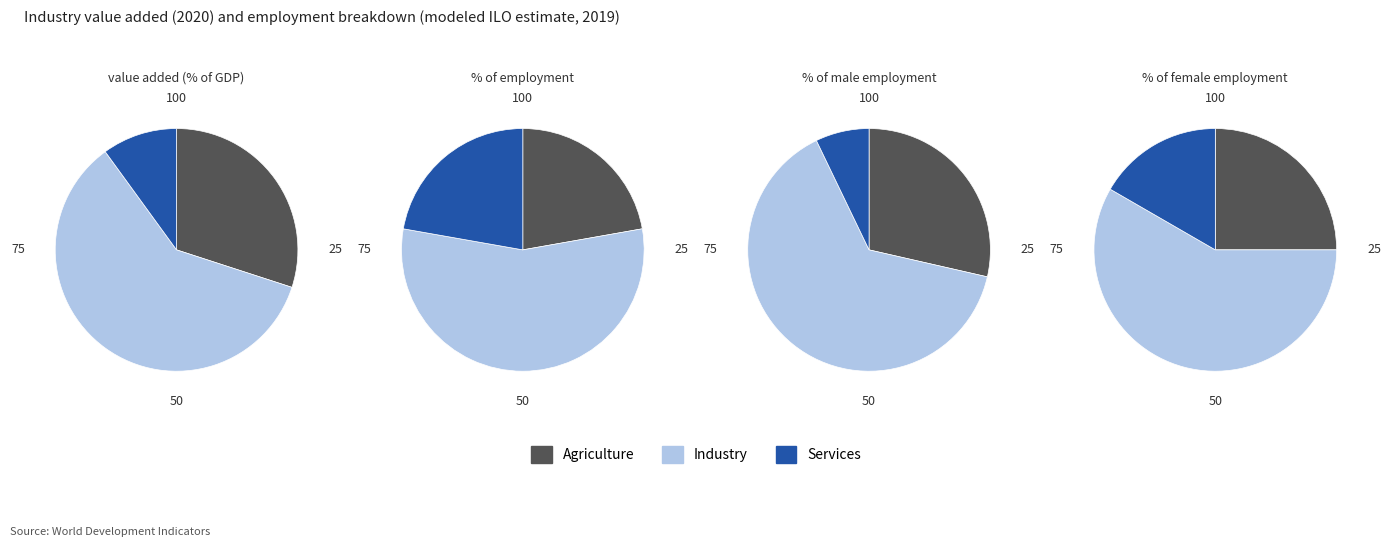

Is the sum of 0 and 3 greater than half?

No